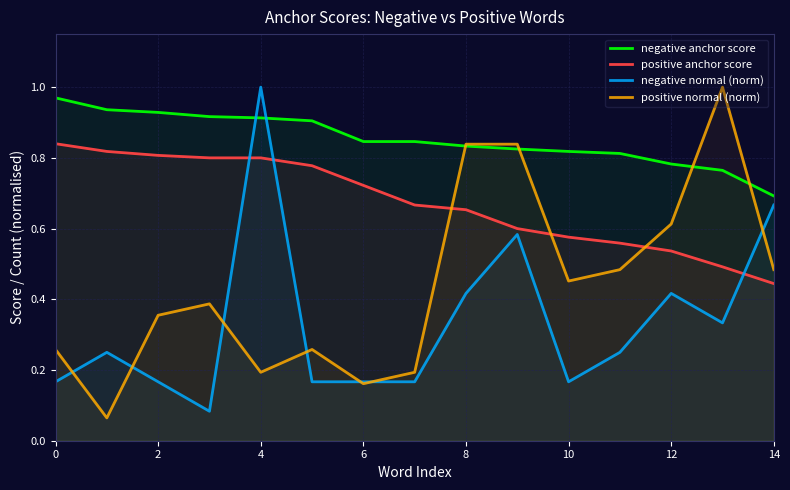

Reading left to right, what are all the values shown in this chart?

negative anchor score: 1.0	0.9	0.9	0.9	0.9	0.9	0.8	0.8	0.8	0.8	0.8	0.8	0.8	0.8	0.7
positive anchor score: 0.8	0.8	0.8	0.8	0.8	0.8	0.7	0.7	0.7	0.6	0.6	0.6	0.5	0.5	0.4
negative normal (norm): 0.2	0.2	0.2	0.1	1.0	0.2	0.2	0.2	0.4	0.6	0.2	0.2	0.4	0.3	0.7
positive normal (norm): 0.3	0.1	0.4	0.4	0.2	0.3	0.2	0.2	0.8	0.8	0.5	0.5	0.6	1.0	0.5